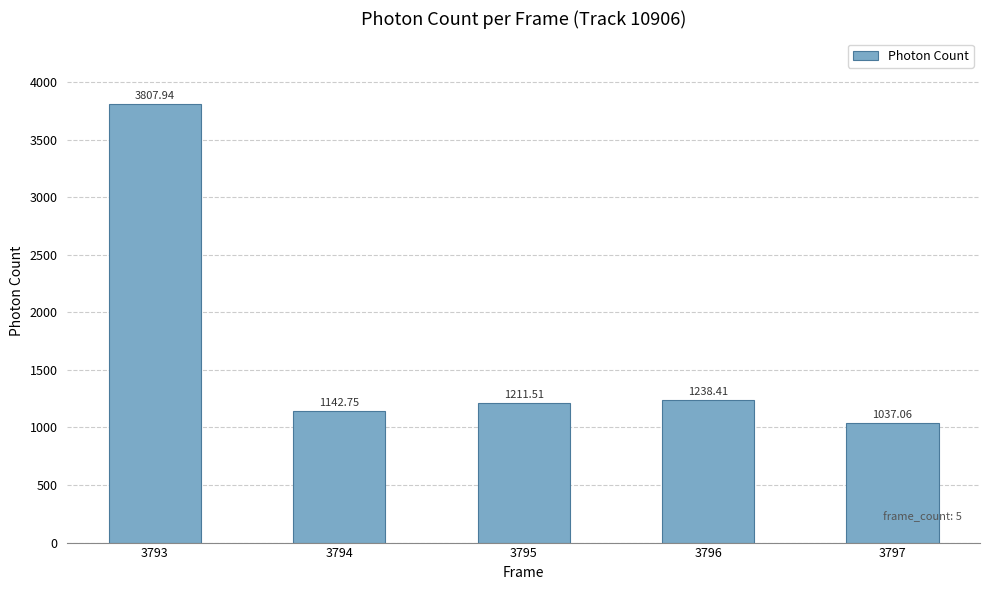

Reading right to left, list all the values displayed in this chart.

1037.1	1238.4	1211.5	1142.8	3807.9